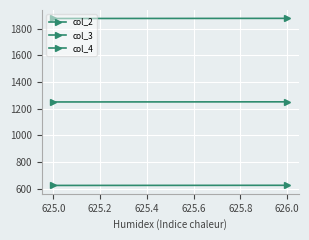

What is the sum of all col_3 values?

2501